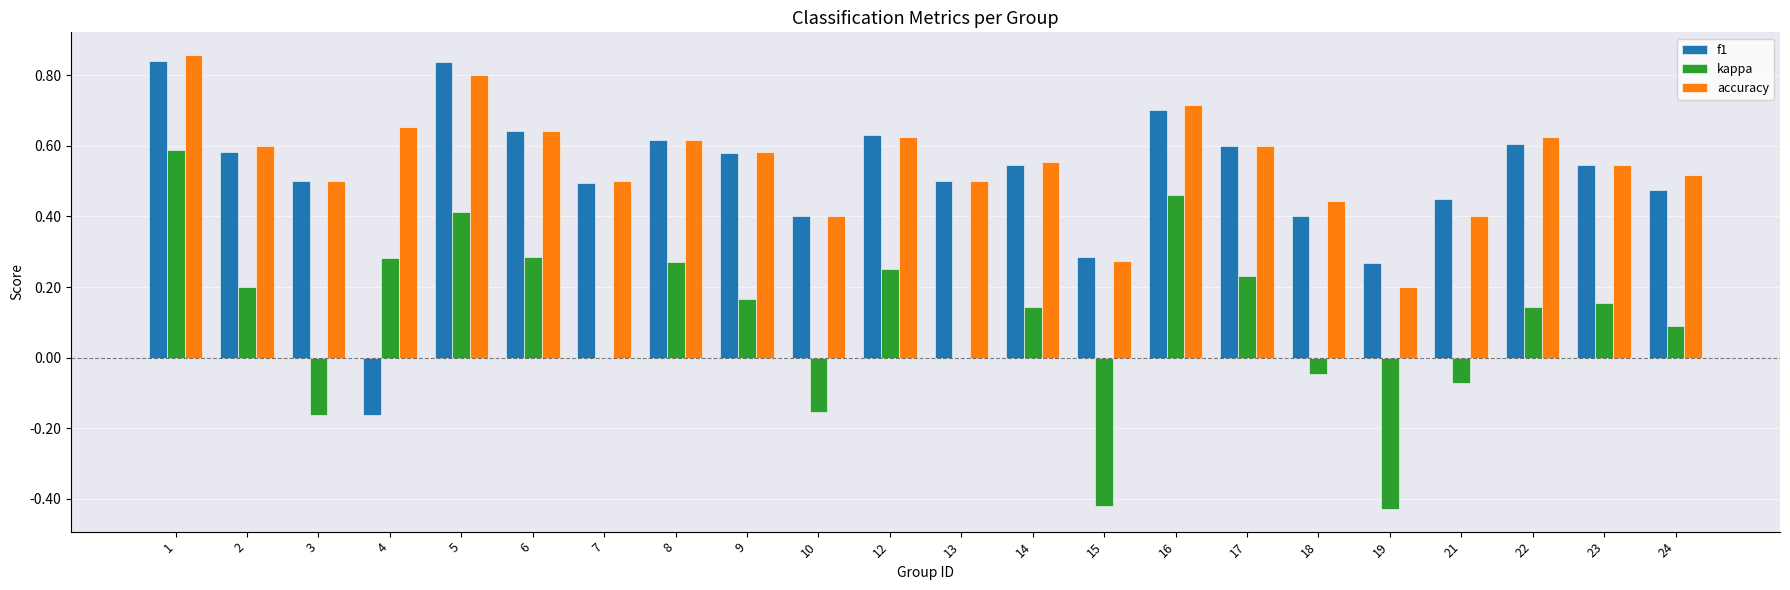

Does the chart contain stacked bars?

No